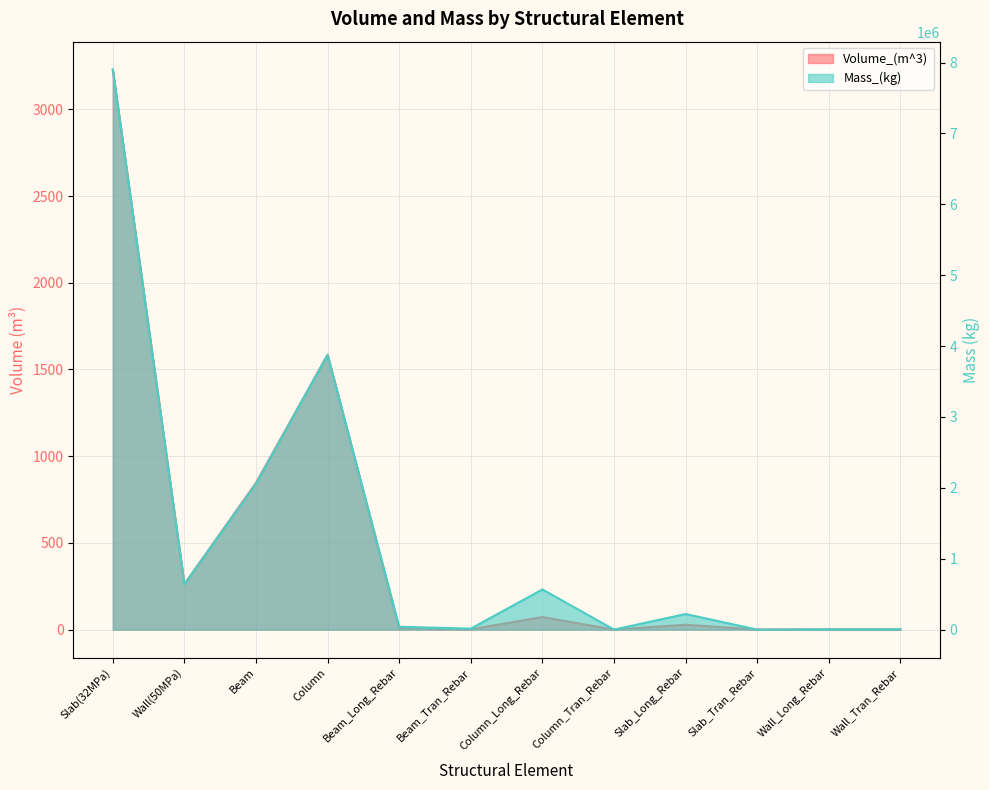

List the labels in order of Mass_(kg) value, largest first.

Slab(32MPa), Column, Beam, Wall(50MPa), Column_Long_Rebar, Slab_Long_Rebar, Beam_Long_Rebar, Beam_Tran_Rebar, Wall_Long_Rebar, Wall_Tran_Rebar, Column_Tran_Rebar, Slab_Tran_Rebar